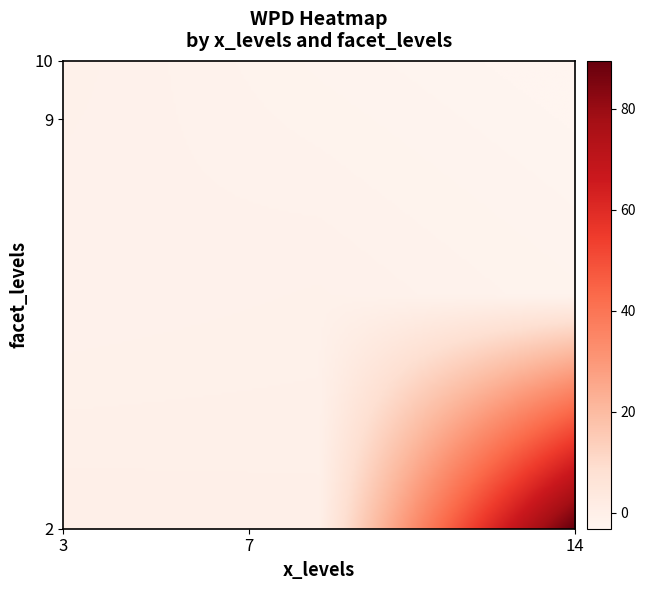

Reading right to left, transcribe all the data shown in this chart.

2: 14=89.5	7=-0.1	3=0.1
9: 14=-2.0	7=-0.9	3=-1.4
10: 14=-3.2	7=-2.2	3=-0.8